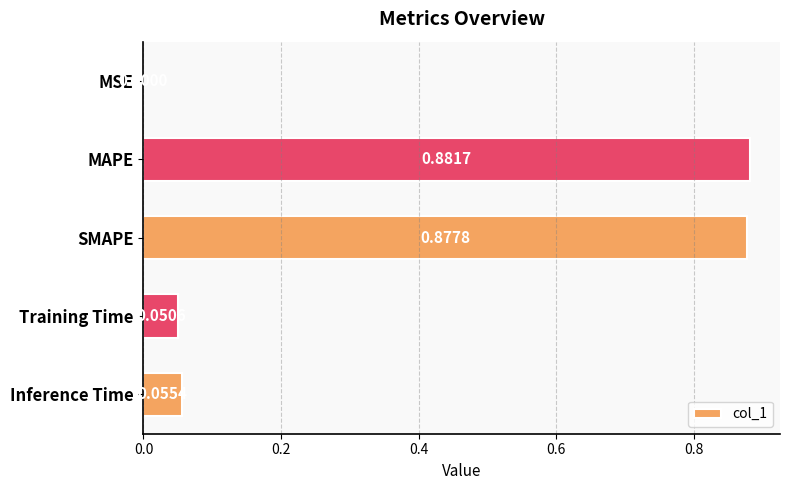

Where is the data nearest to the value 0?

MSE